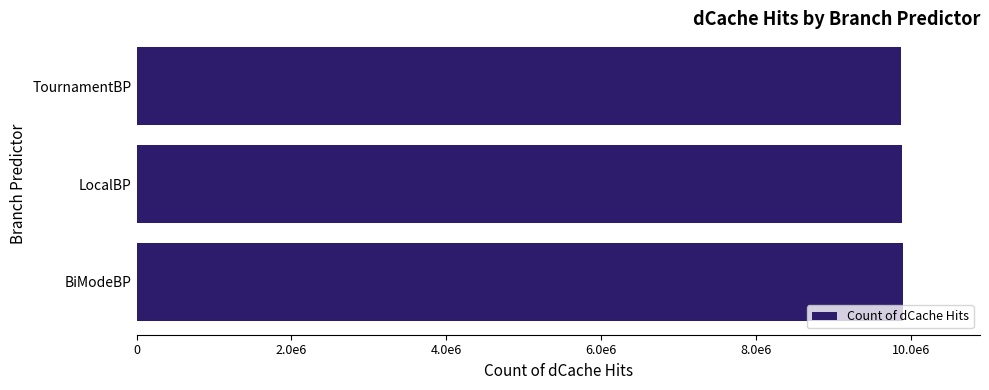

How many values exceed 9878681?

1